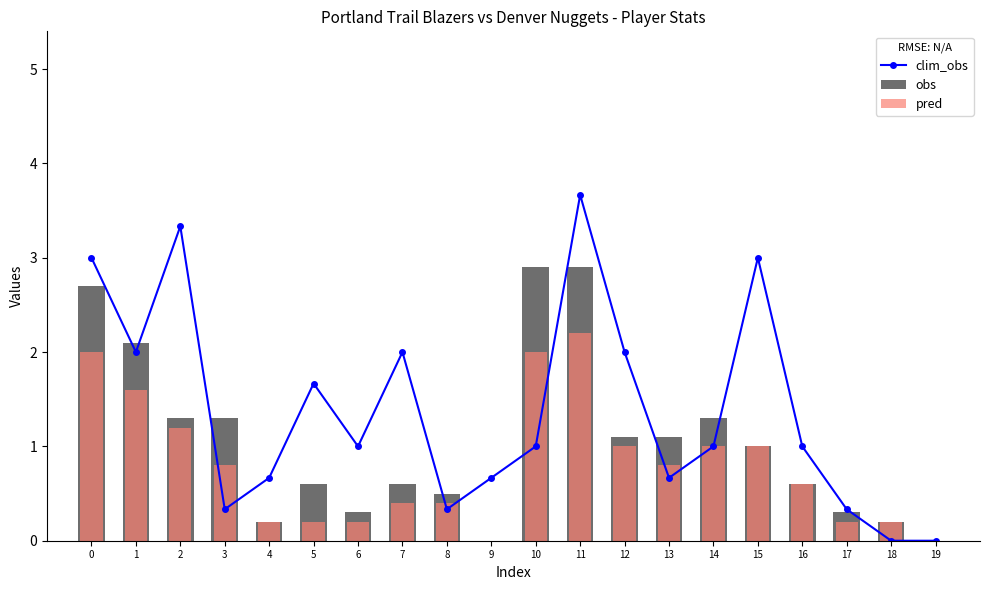

What is the difference between the highest and lowest values at 11?

1.5